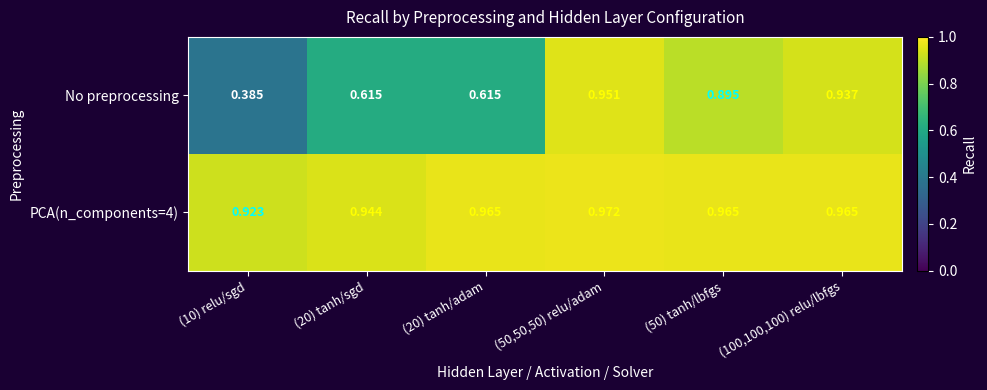

Is the value of No preprocessing at (50,50,50) relu/adam greater than the value of PCA(n_components=4) at (50,50,50) relu/adam?

No